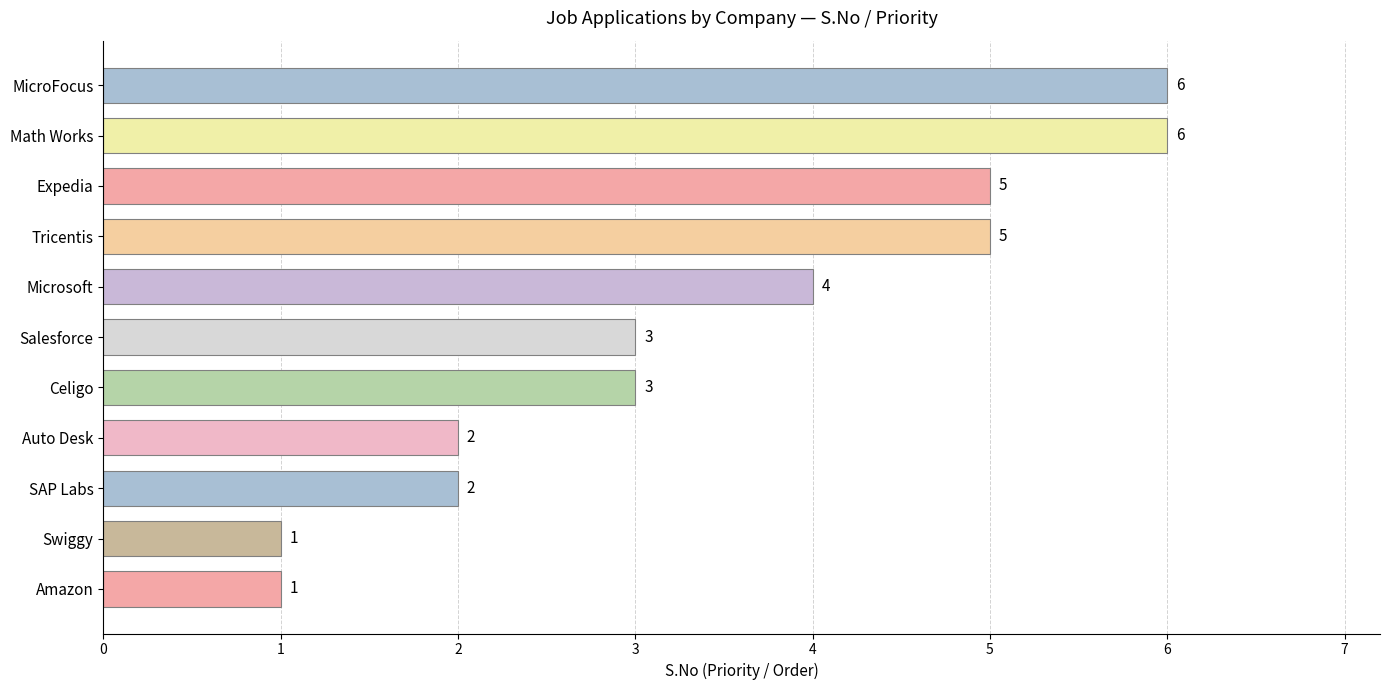

How many values are between 2 and 5?

7